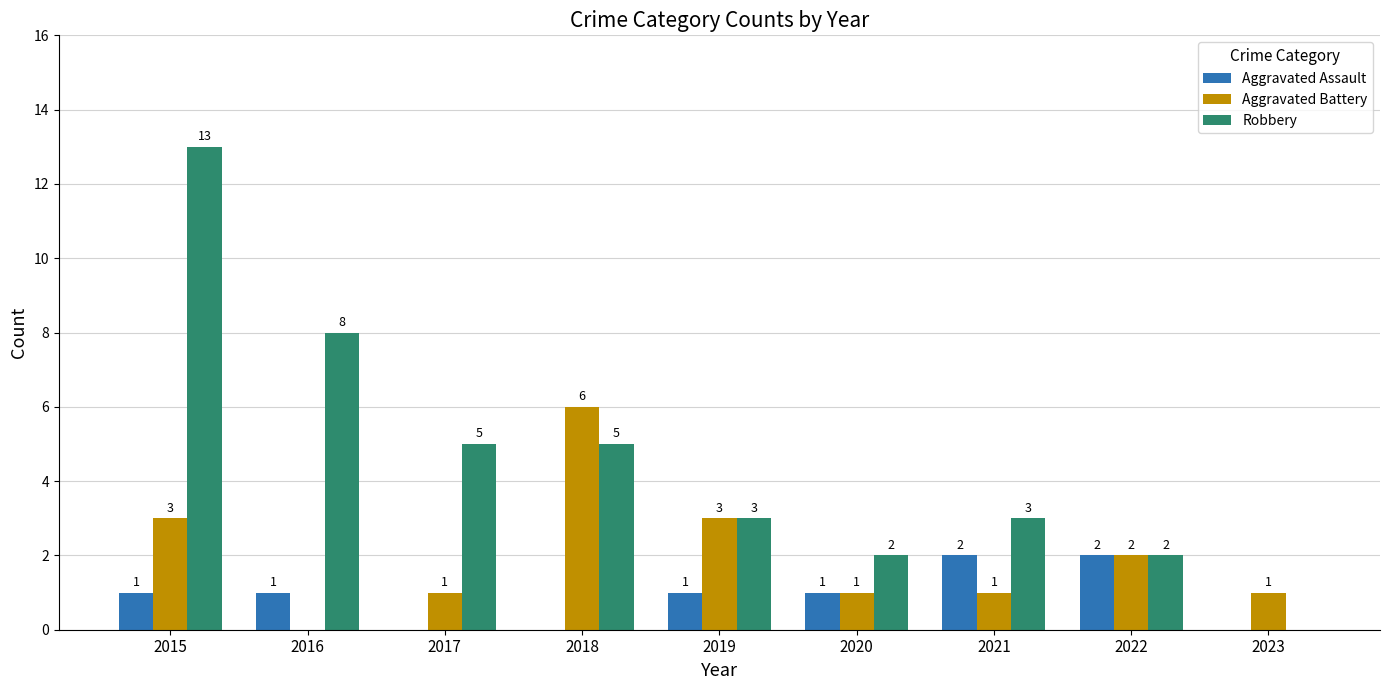

The Robbery series shows 13 at 2016. True or false?

False